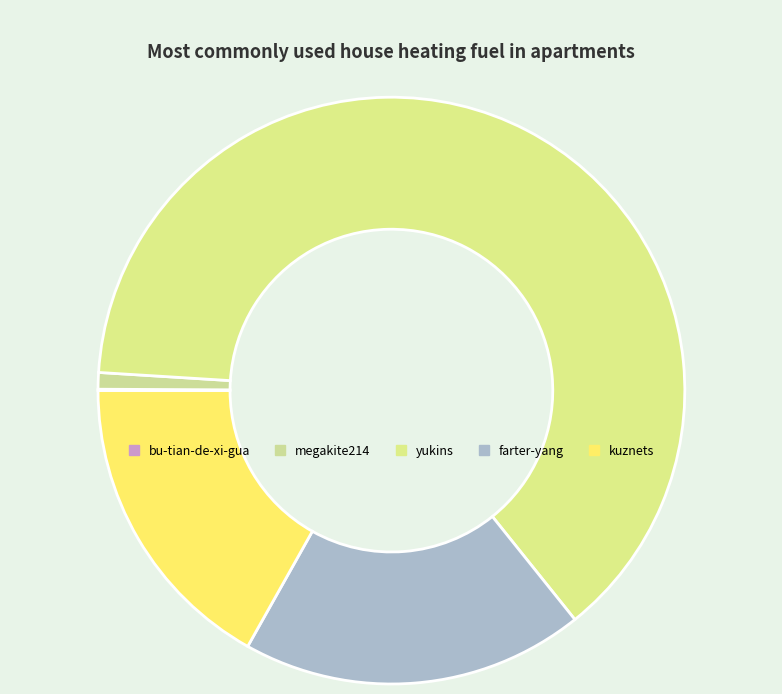

Between bu-tian-de-xi-gua and farter-yang, which is larger?

farter-yang